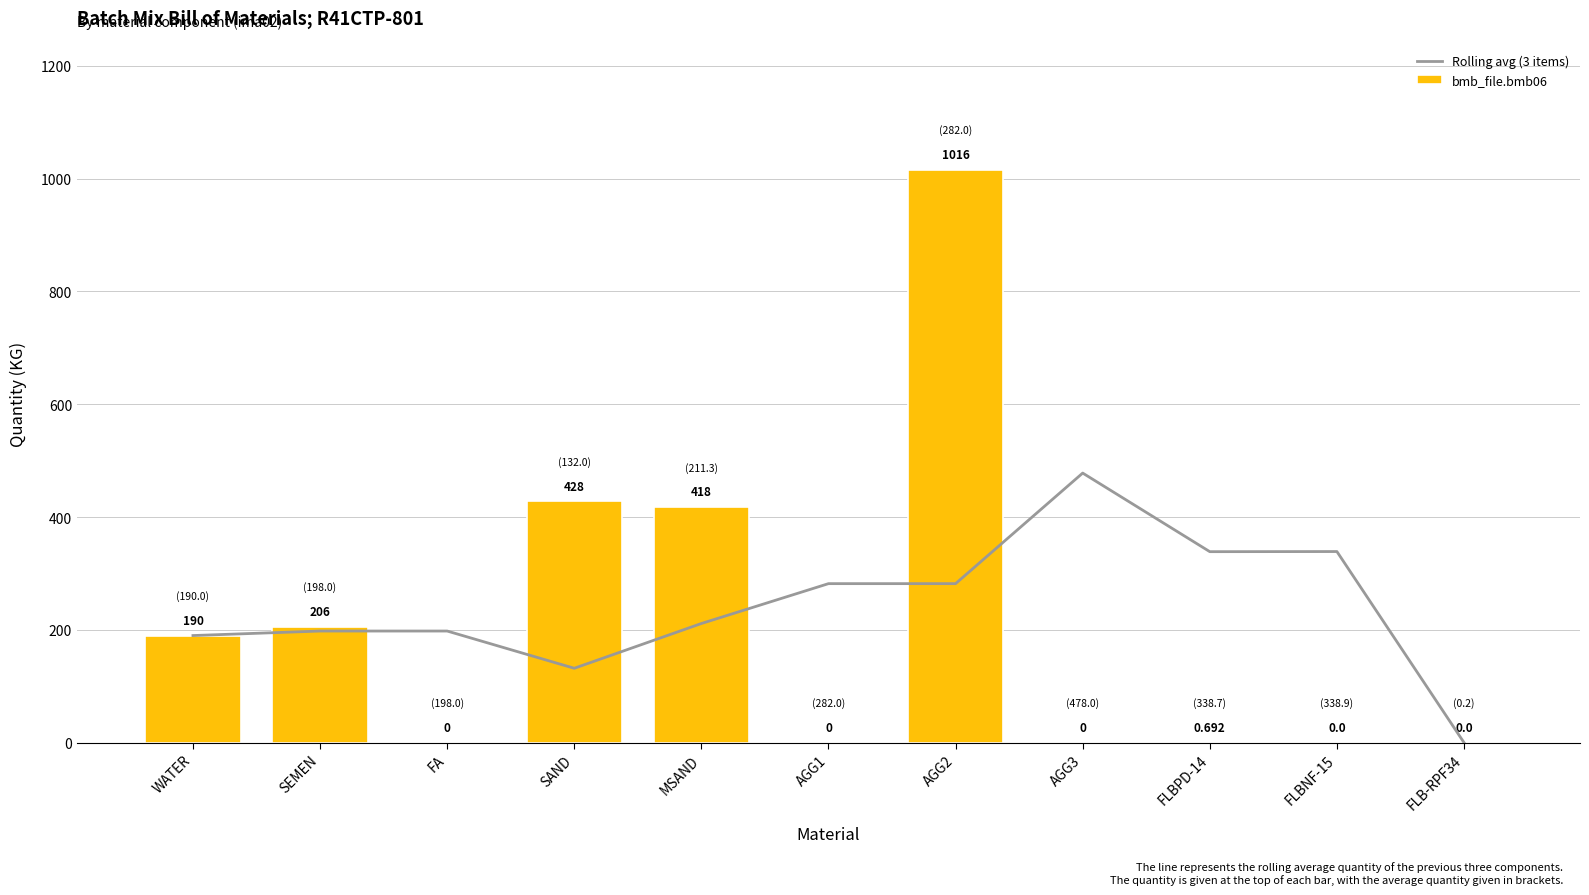

At how many categories does at least one series exceed 942?

1